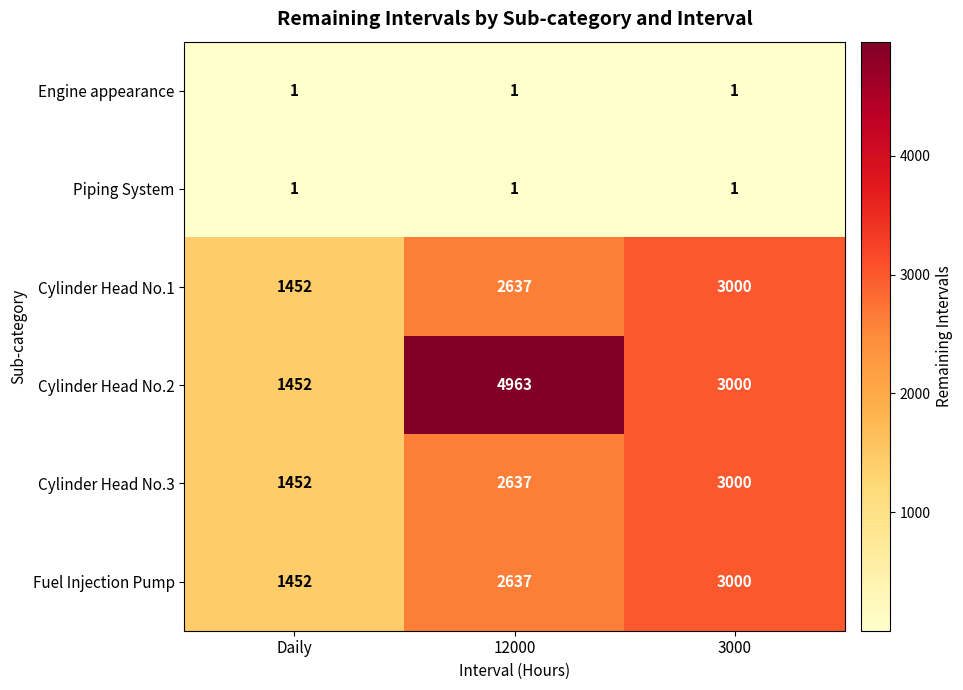

What is the minimum value shown in the chart?

1